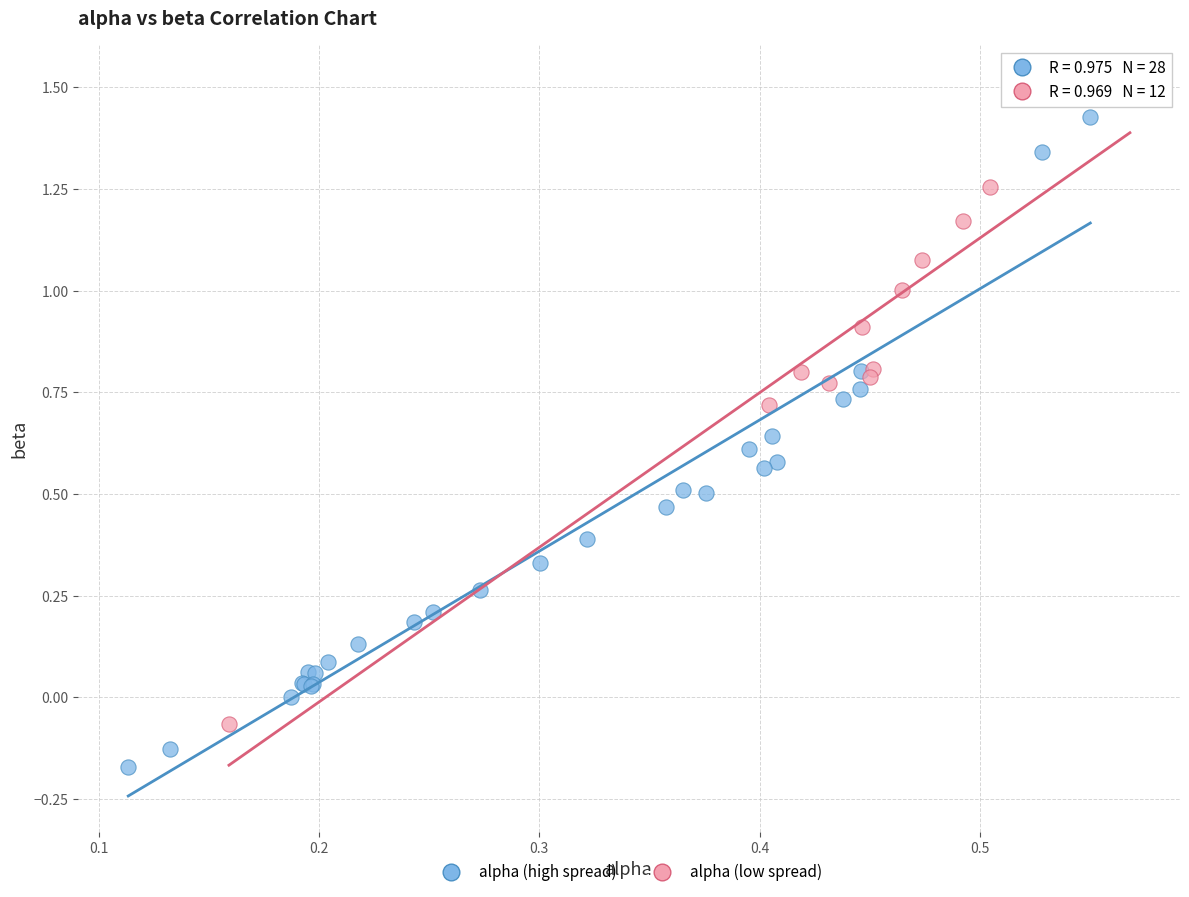

What are all the series names shown in the legend?

alpha (high spread), alpha (low spread)